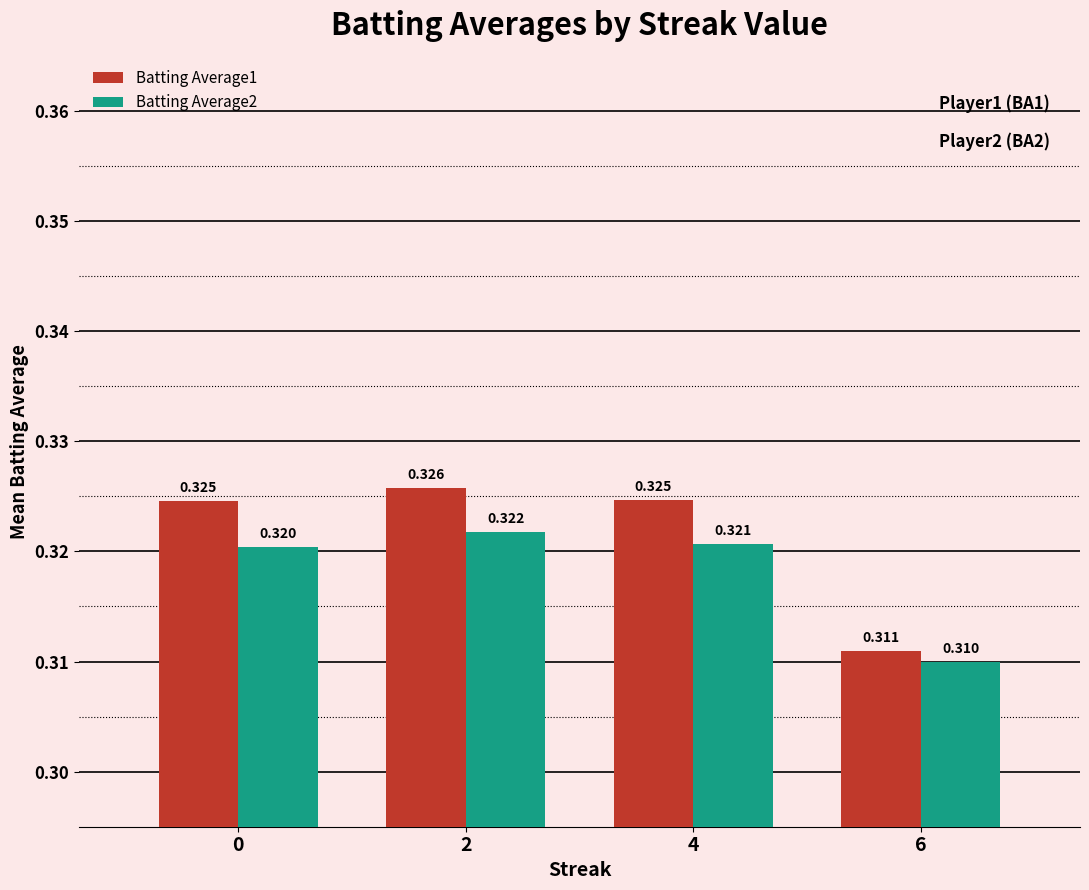

True or false: Batting Average1 has a value of 0.5 at 0.

False